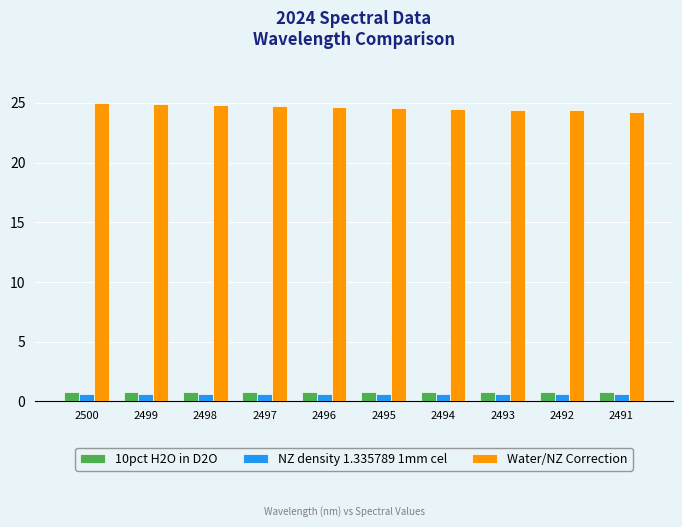

How many distinct data groups are displayed?

3